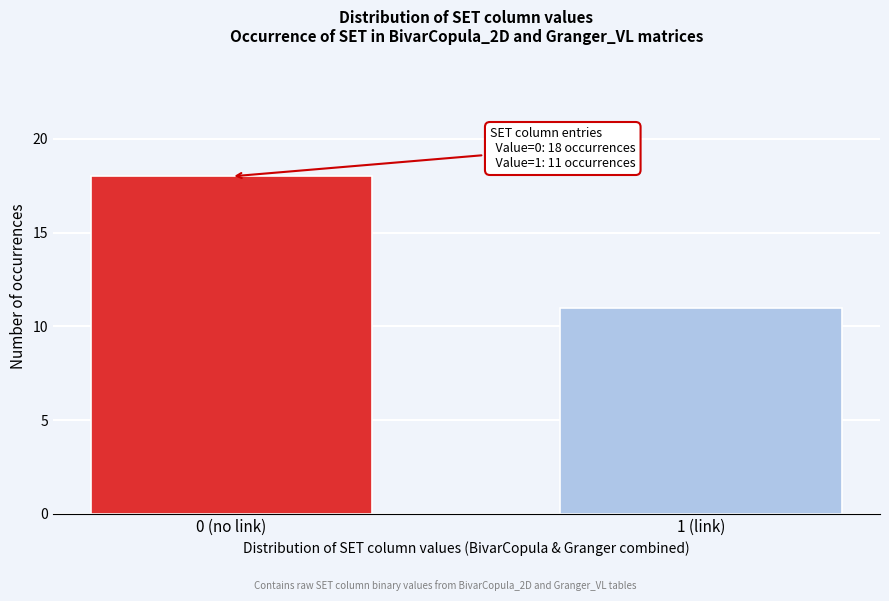

Reading right to left, extract all data points from this chart.

11	18